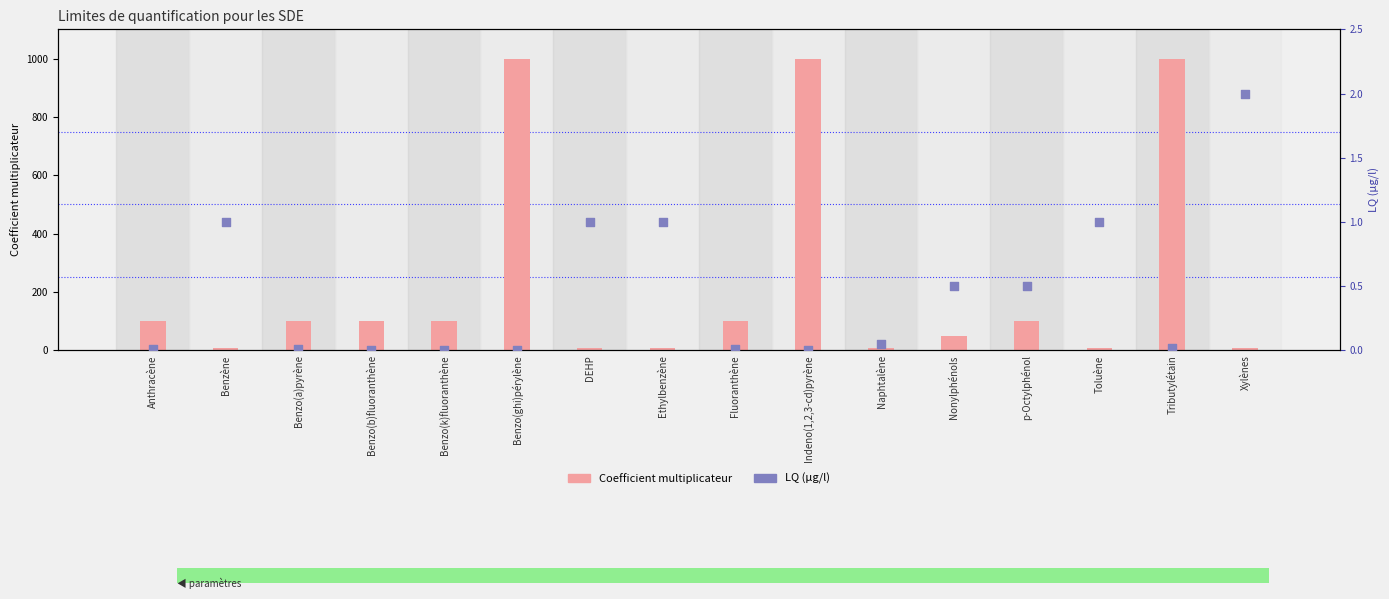

Which series has the widest spread of Y values?

Coefficient multiplicateur